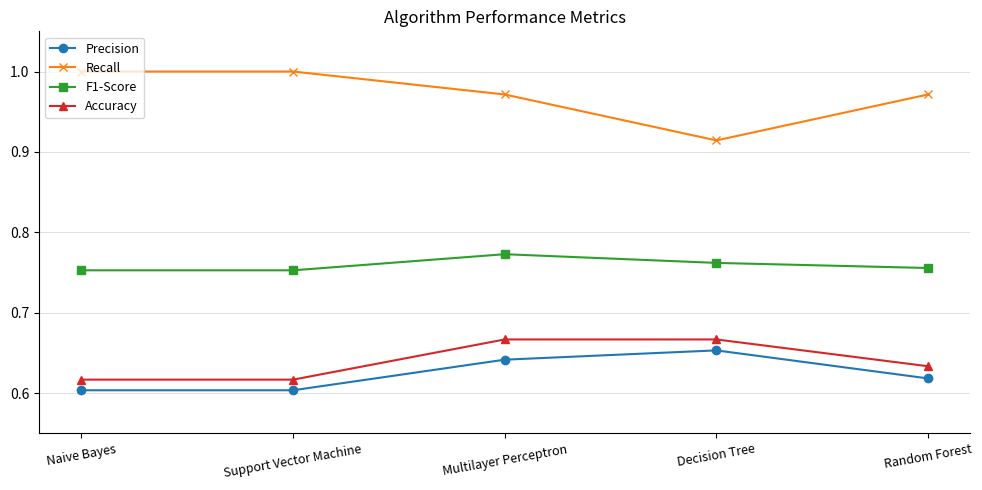

What is the label of the 2nd point from the left?

Support Vector Machine